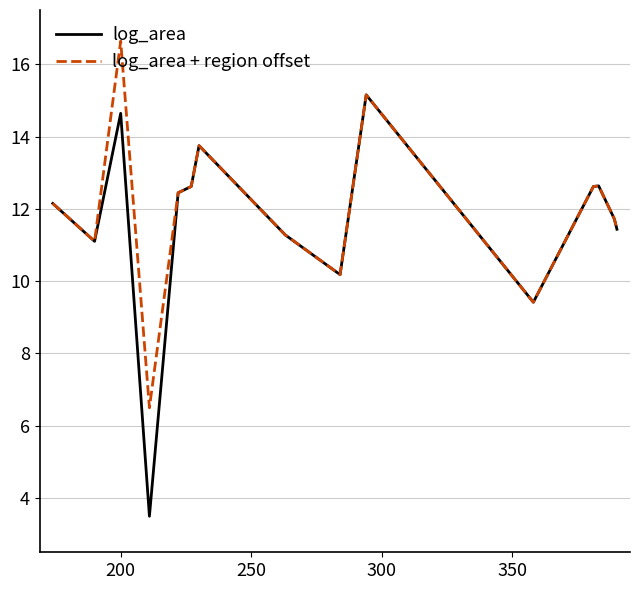

Which series has the widest spread of values?

log_area